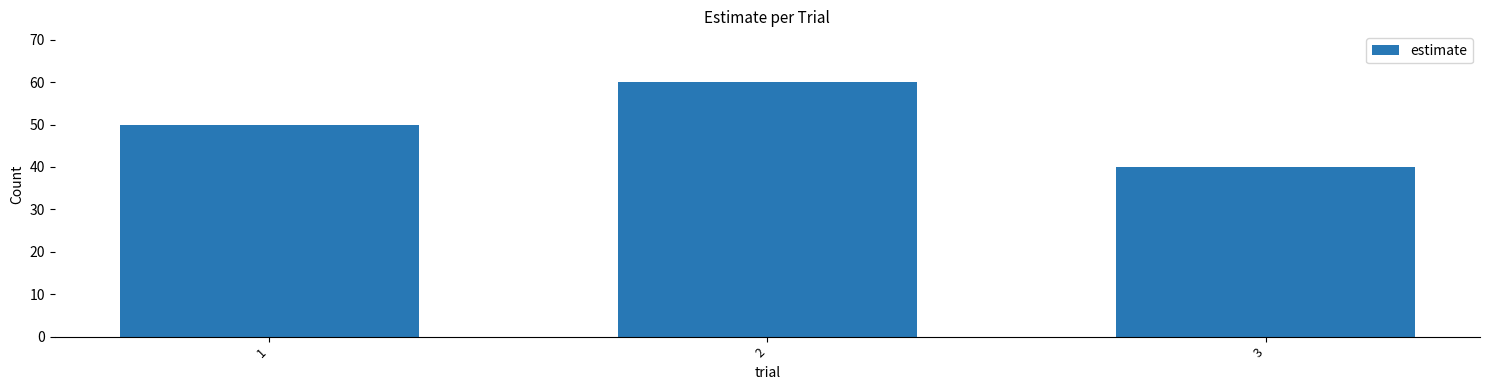

What is the sum of the values at 1 and 3?

90